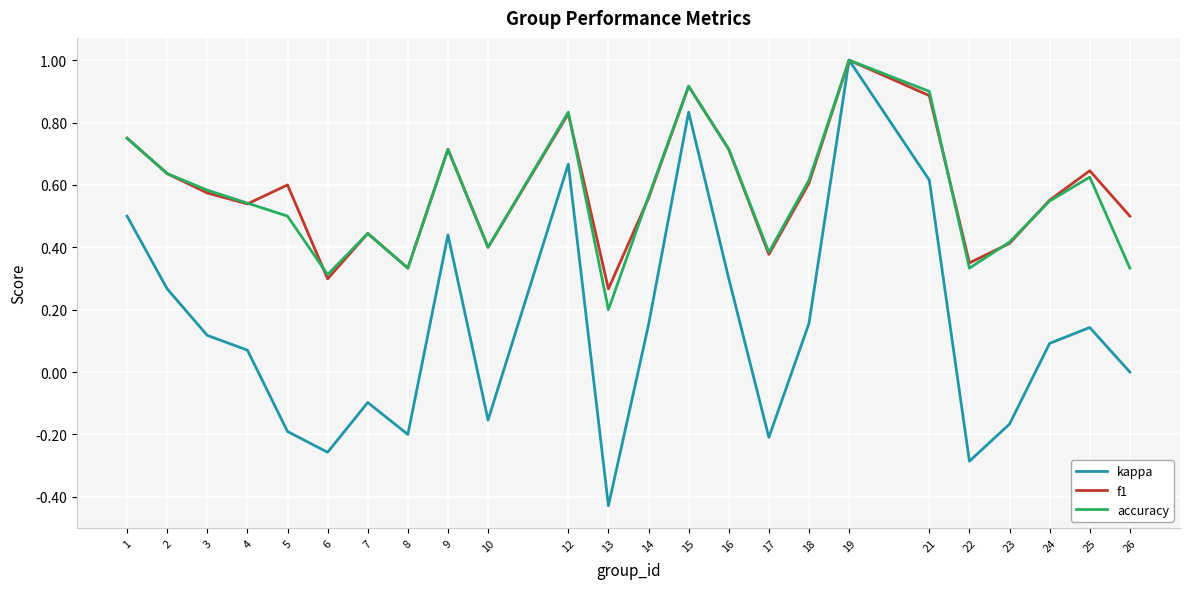

In kappa, how many points are lower than both neighbors (excluding endpoints)?

6